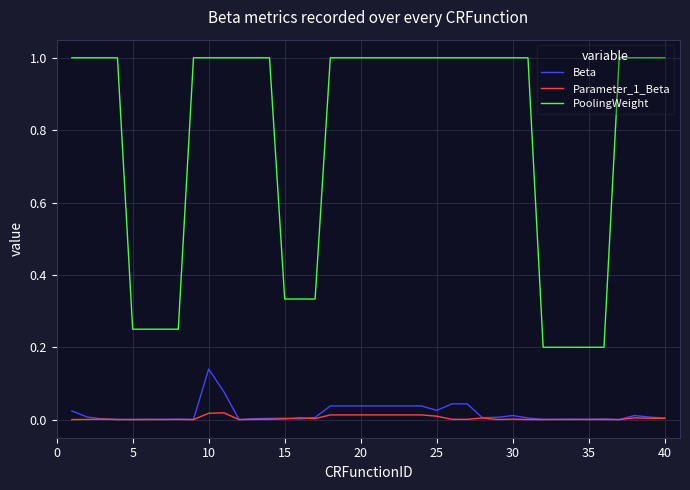

Which series has the largest total across all categories?

PoolingWeight